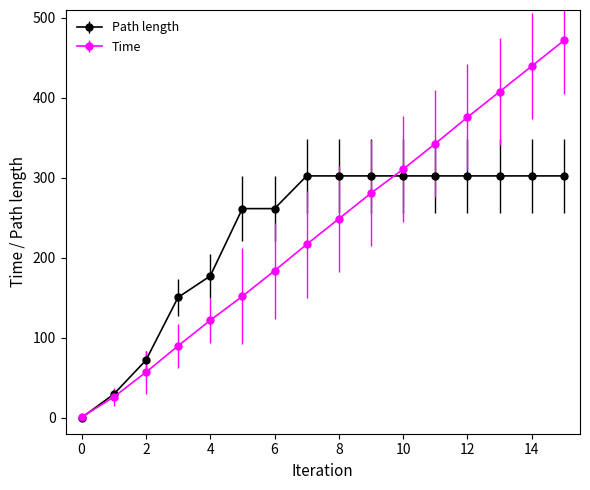

What are all the series names shown in the legend?

Path length, Time